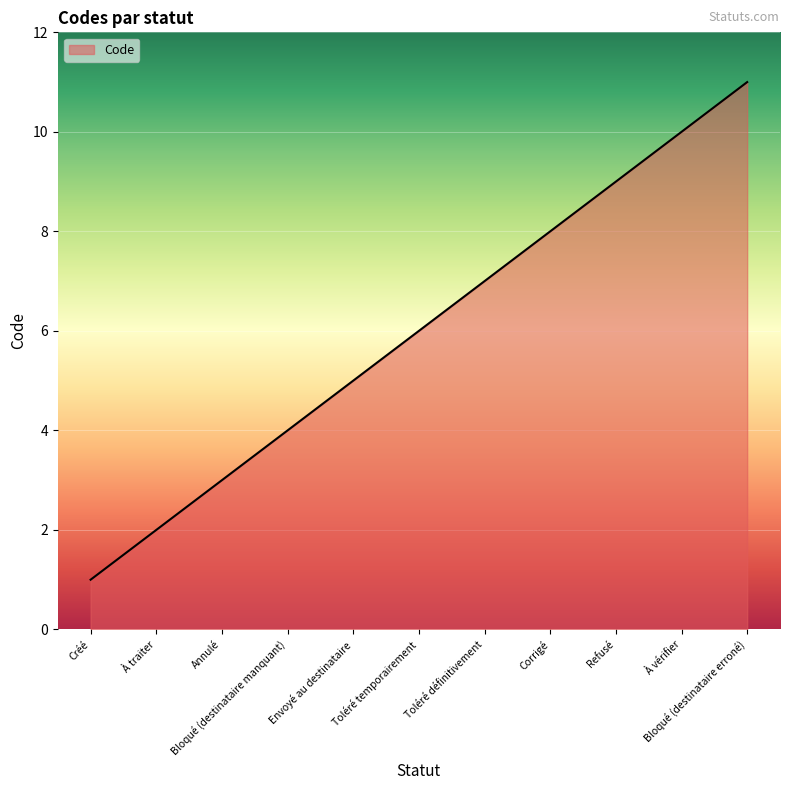

What is the maximum value shown in the chart?

11